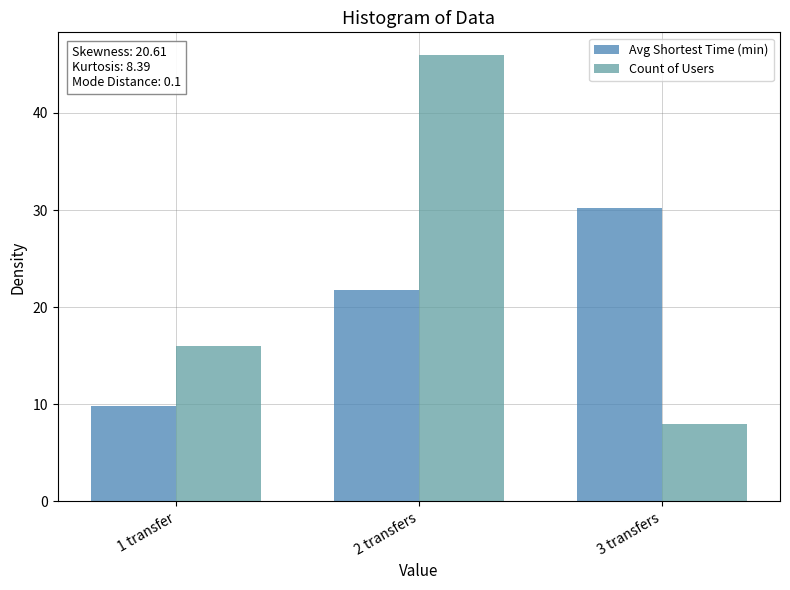

Which series has the widest spread of values?

Count of Users